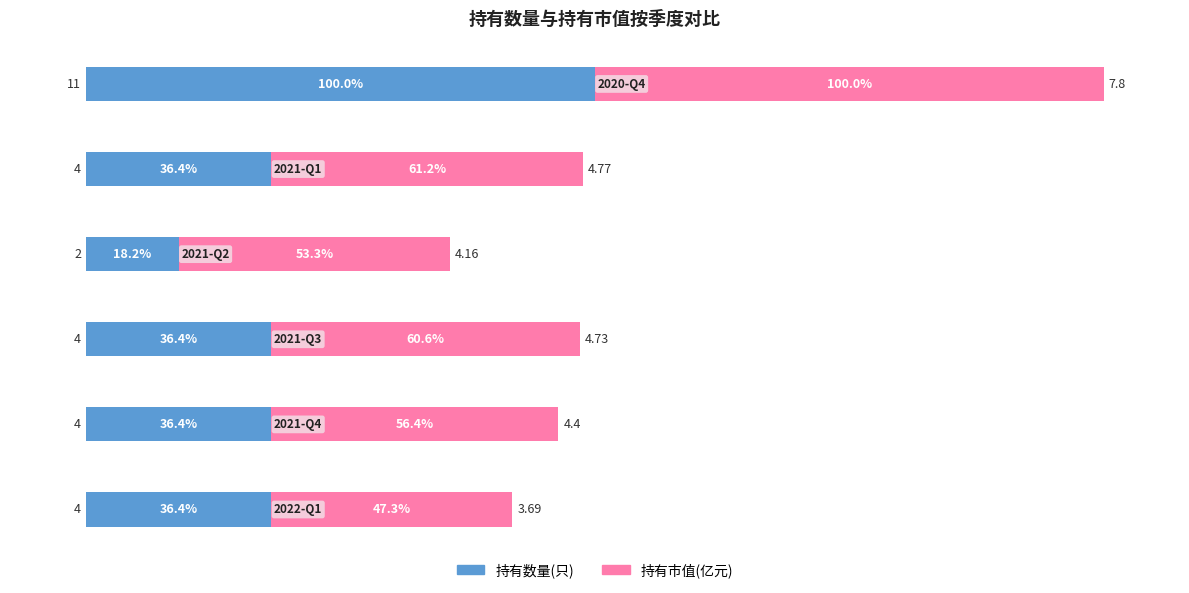

What is the sum of all 持有数量(只) values?

263.8